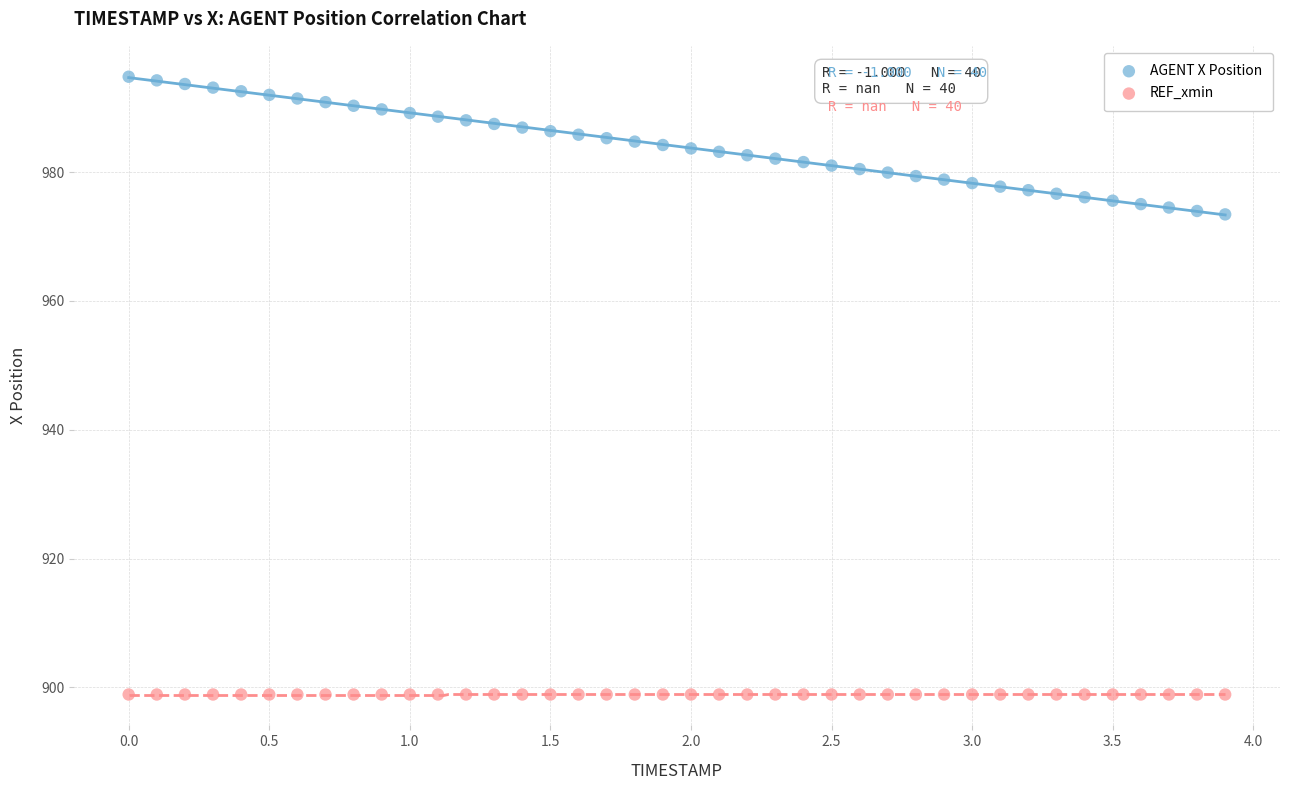

Which series contains the highest Y value?

AGENT X Position